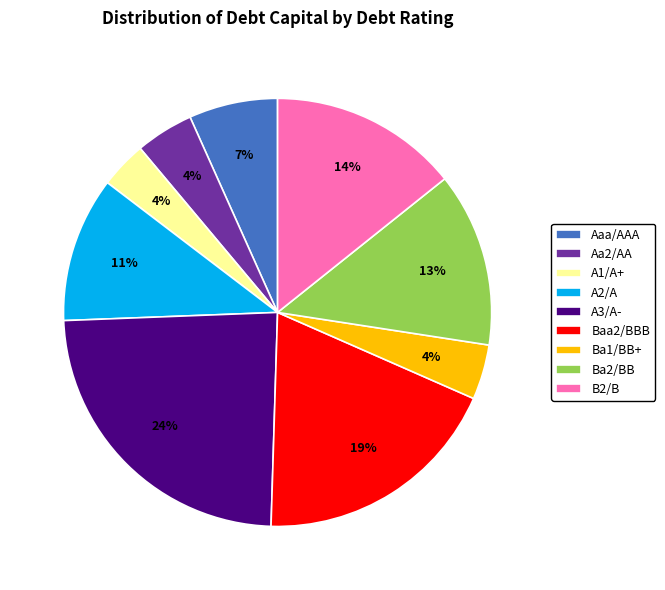

Does Ba2/BB represent more than half of the total?

No